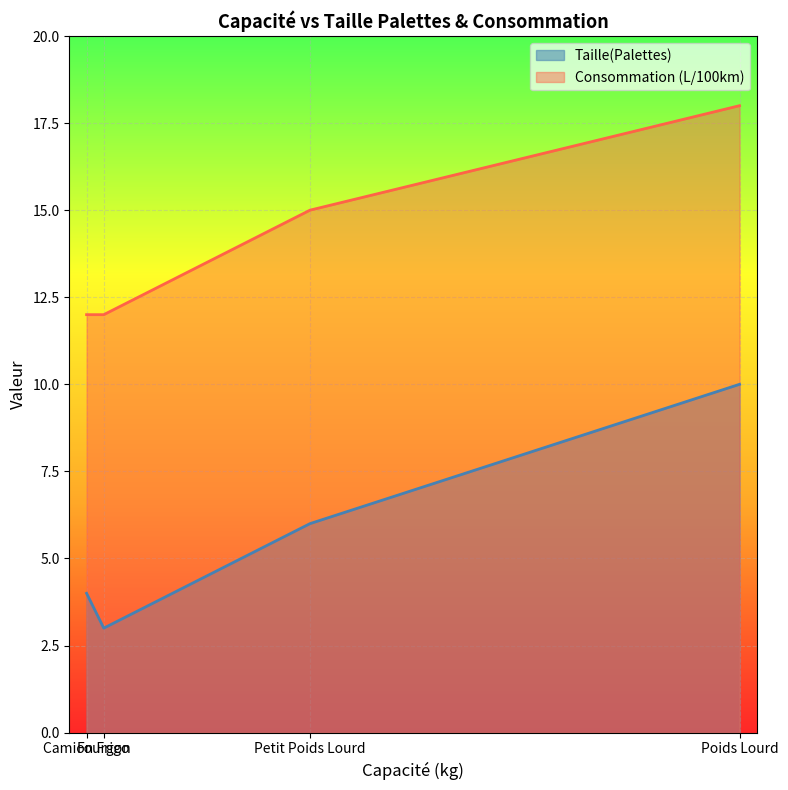

Read the Consommation (L/100km) value at Petit Poids Lourd.

15